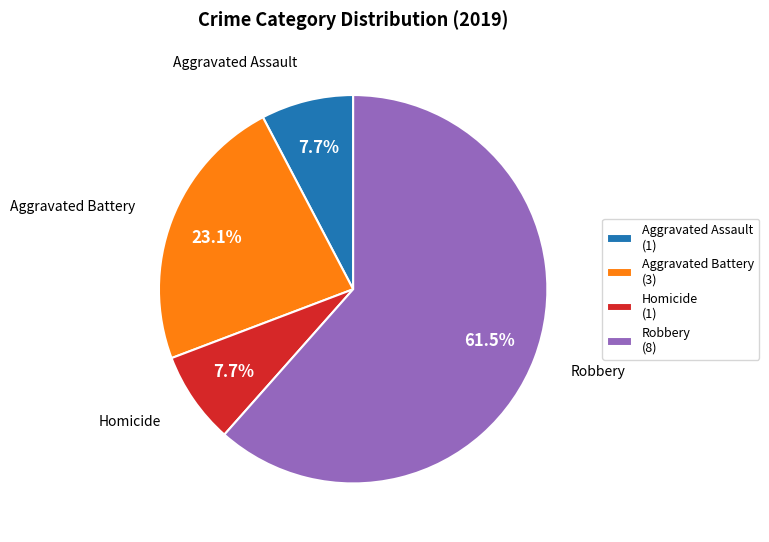

What is the ratio of the value at Homicide (1) to the value at Aggravated Battery (3)?

0.3